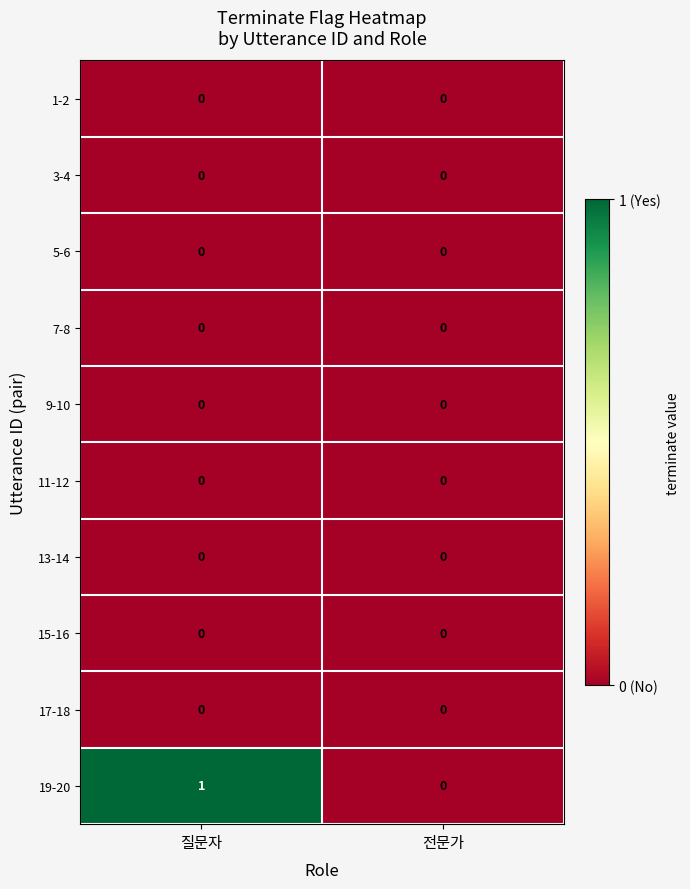

Is it true that 17-18 equals 0 at 전문가?

True